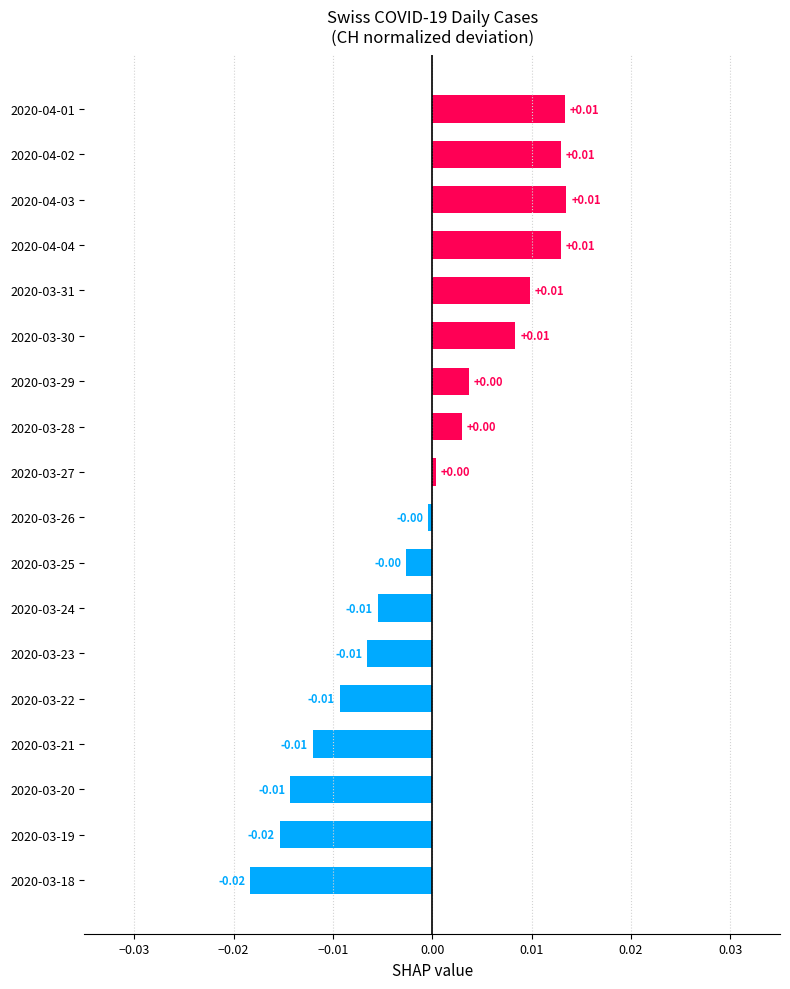

Which has a higher value, 2020-03-25 or 2020-03-24?

2020-03-25